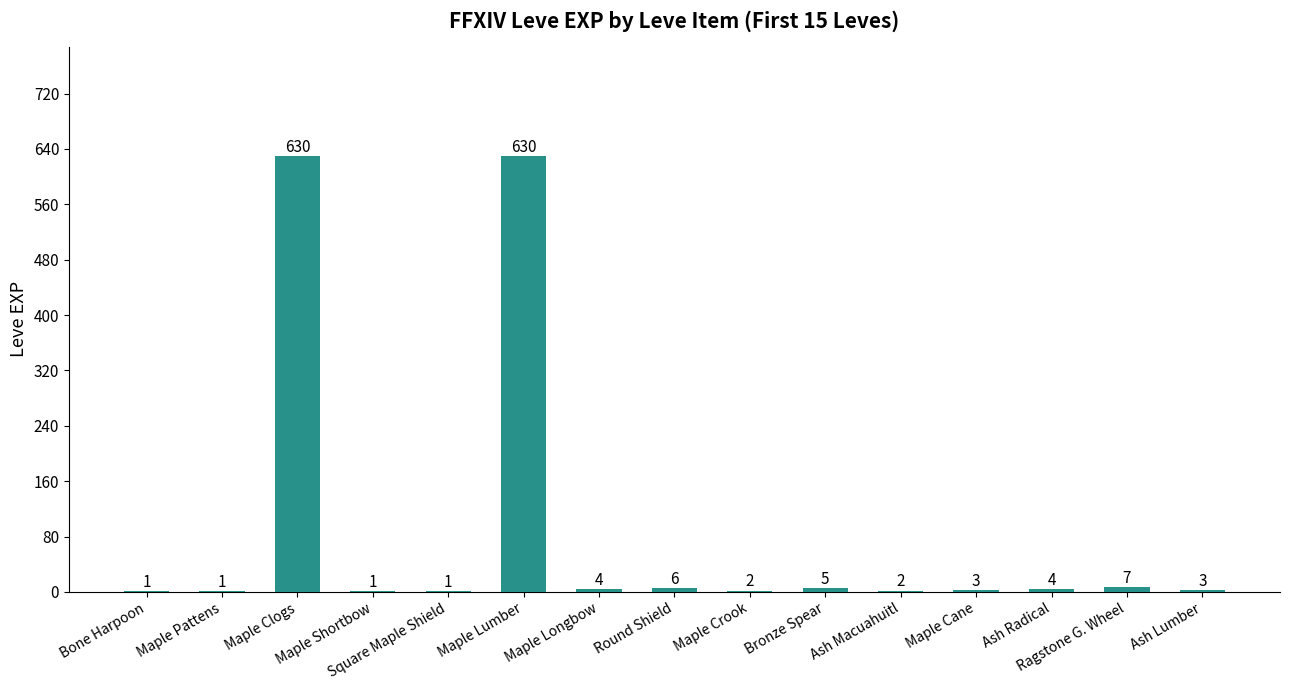

What is the maximum value shown in the chart?

630